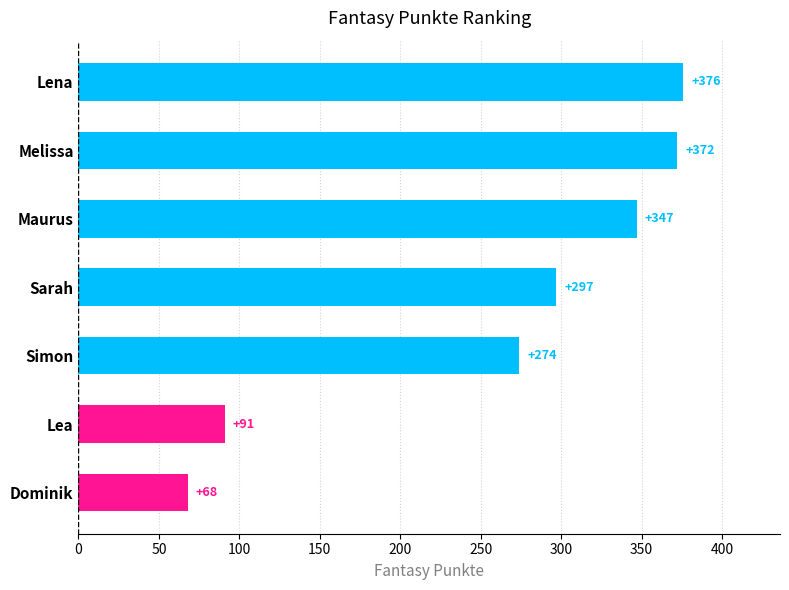

The value at Melissa is 229. True or false?

False